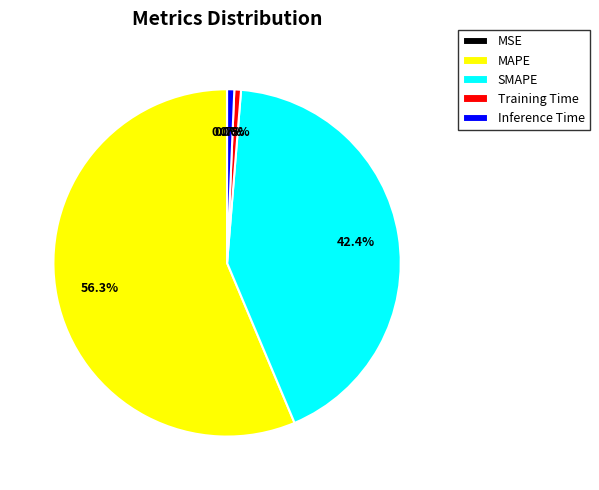

Between MAPE and SMAPE, which is larger?

MAPE